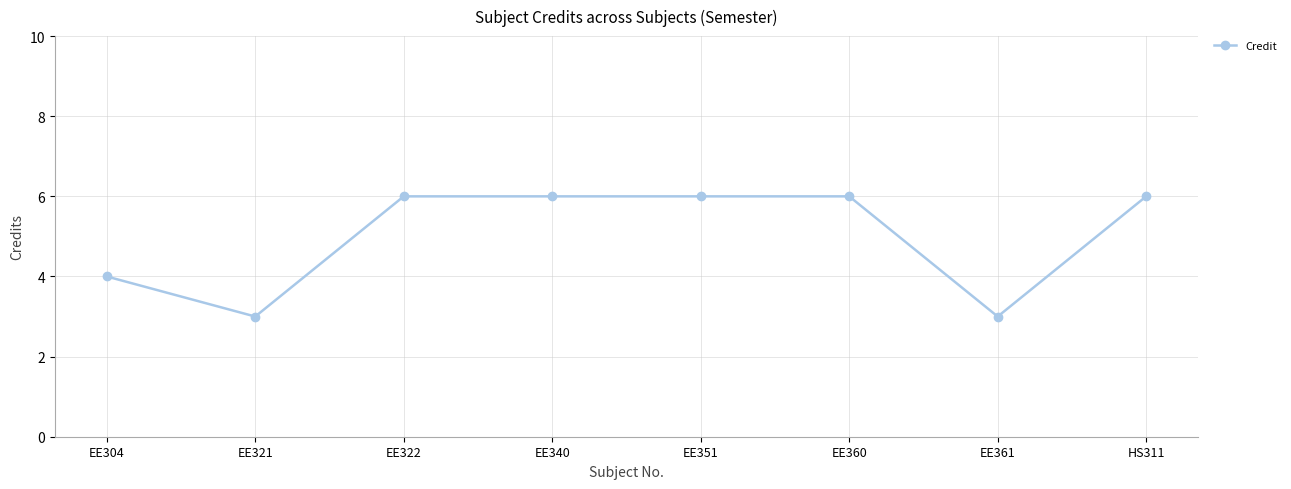

What is the difference between the maximum and second lowest values?

3